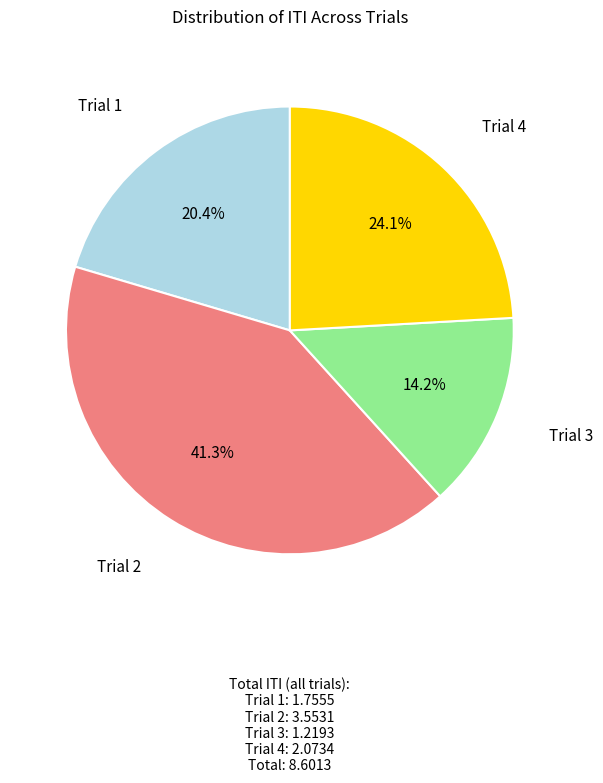

Is there any slice that represents more than half of the pie?

No